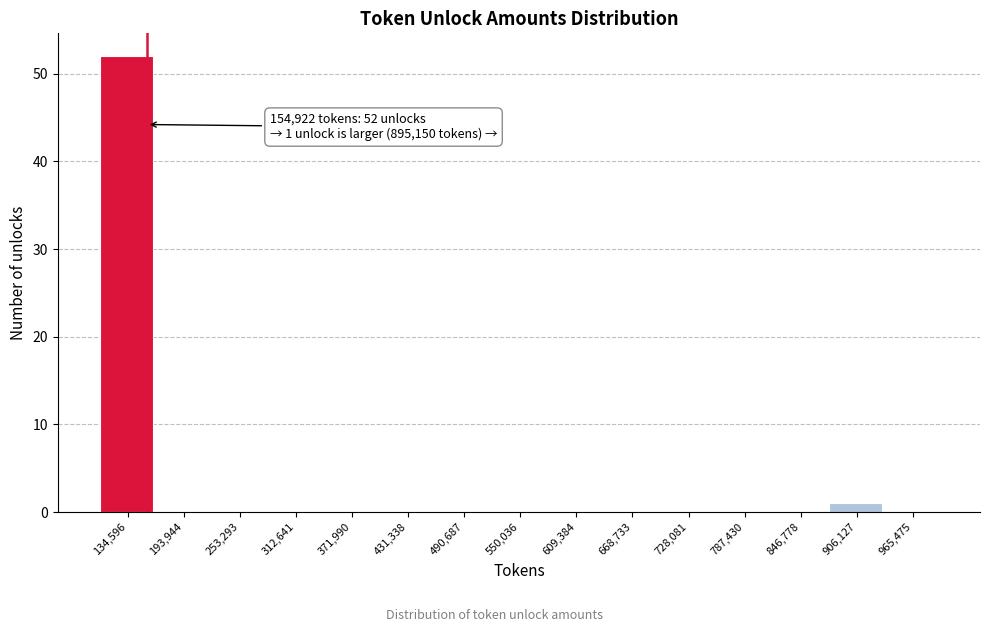

Over which range of the x-axis is the bar tallest?

100000 to 160000